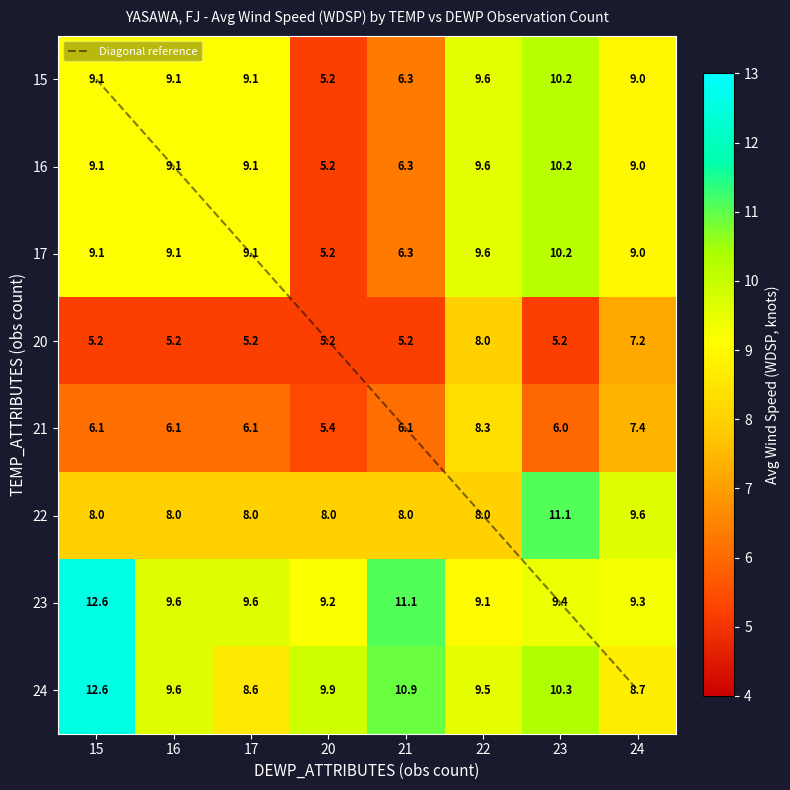

At which category does the chart reach its peak across all series?

15